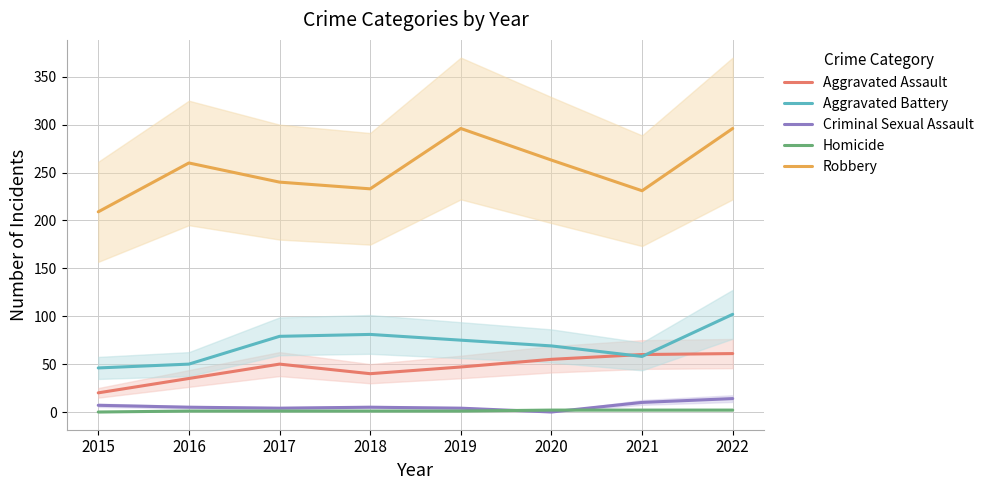

What is the spread (max minus min) of values at 2016?

259